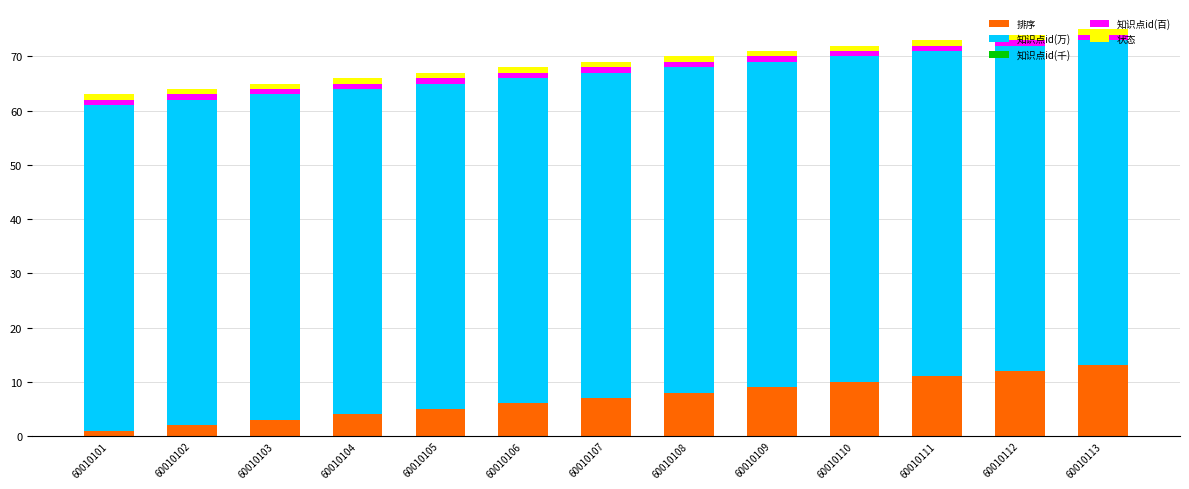

Is it true that 排序 equals 3 at 60010113?

False